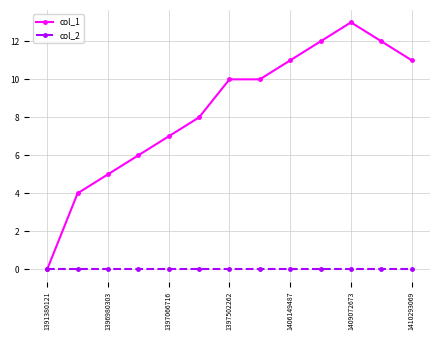

Which series has the largest total across all categories?

col_1